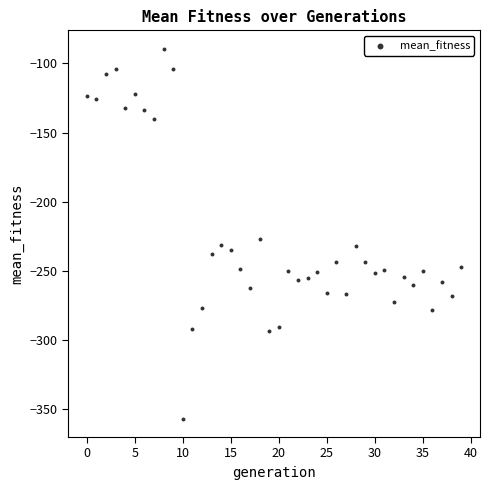

What Y value in the scatter plot is closest to -223?

-227.2